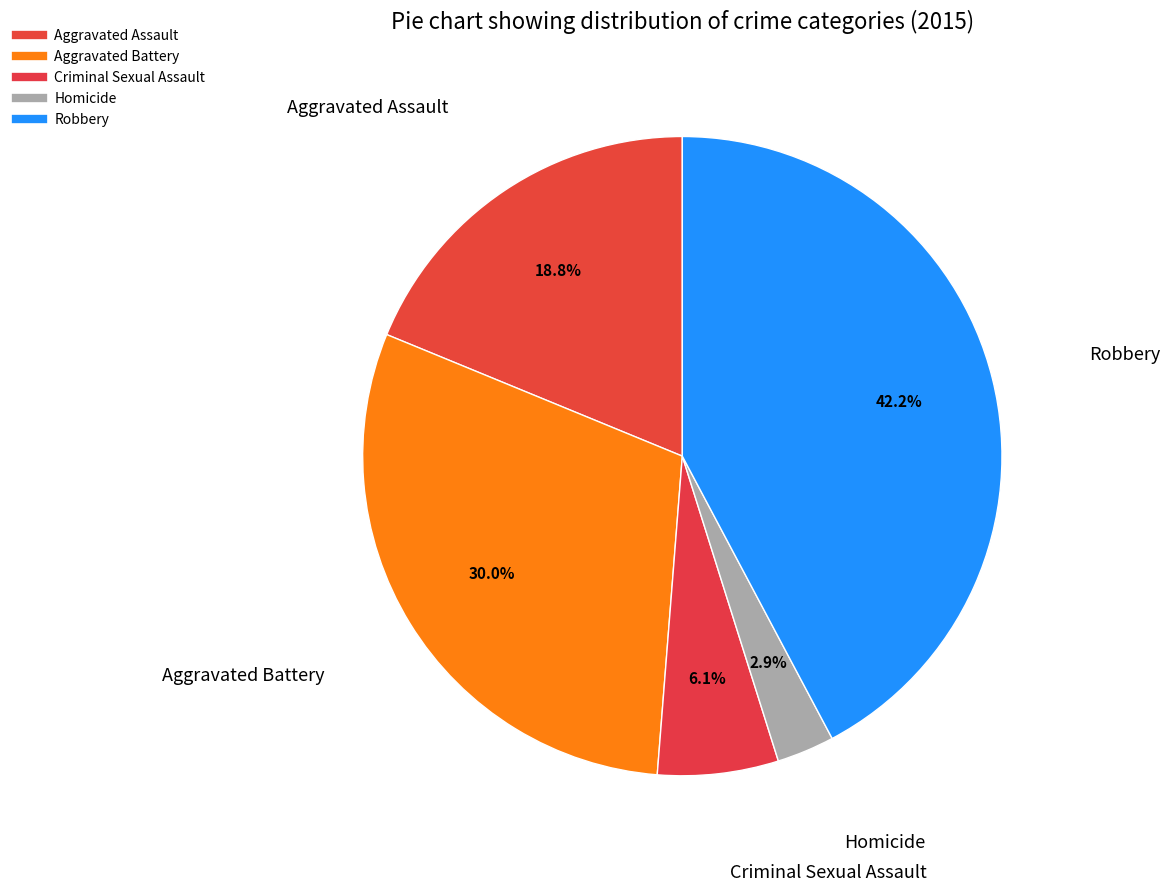

What percentage do Aggravated Battery and Robbery together represent?

72.2%